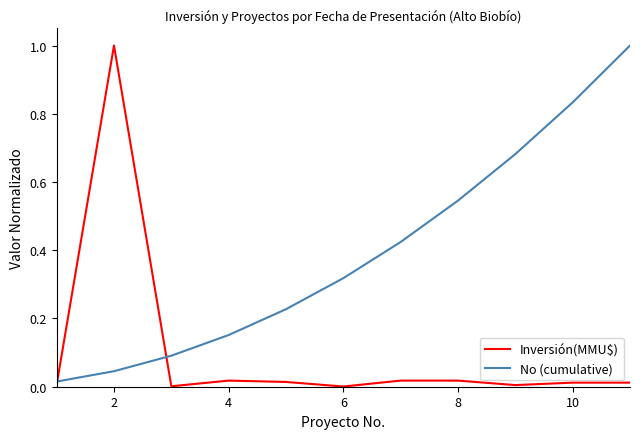

What is the greatest value displayed?

1.0